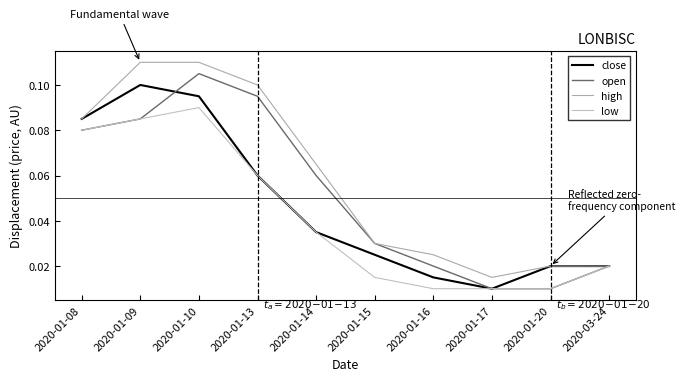

Which series has the widest spread of values?

open